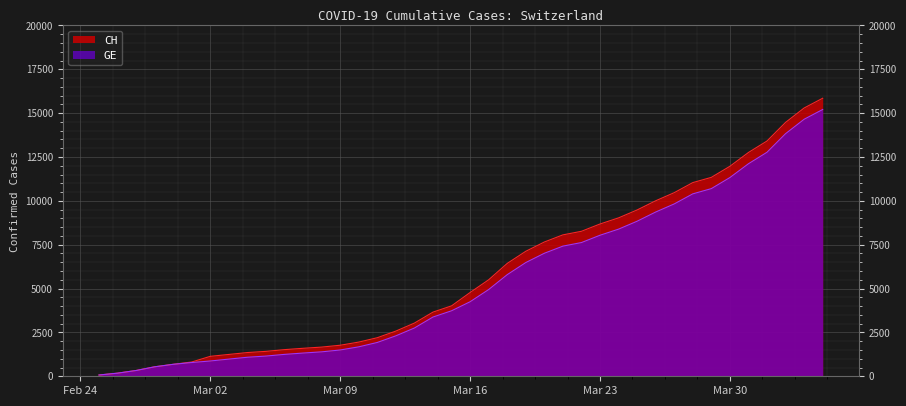

Between 2020-03-01 and 2020-03-21, which series saw the biggest shift?

CH